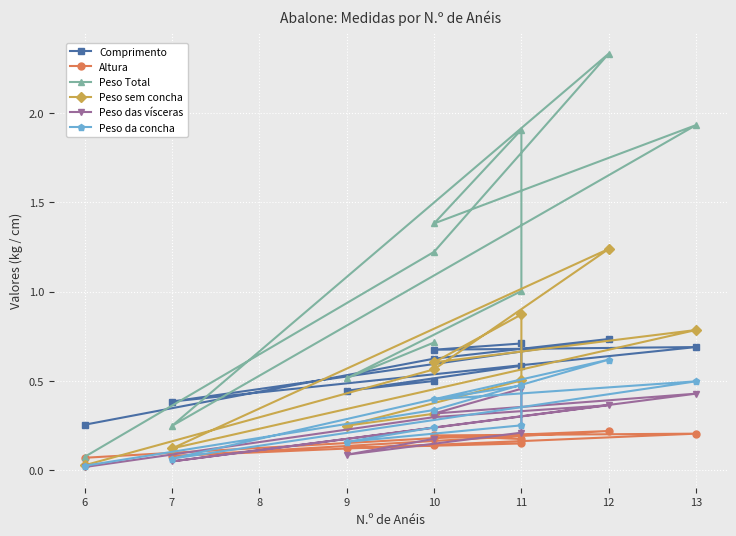

How many interior local valleys does the Comprimento series have?

3